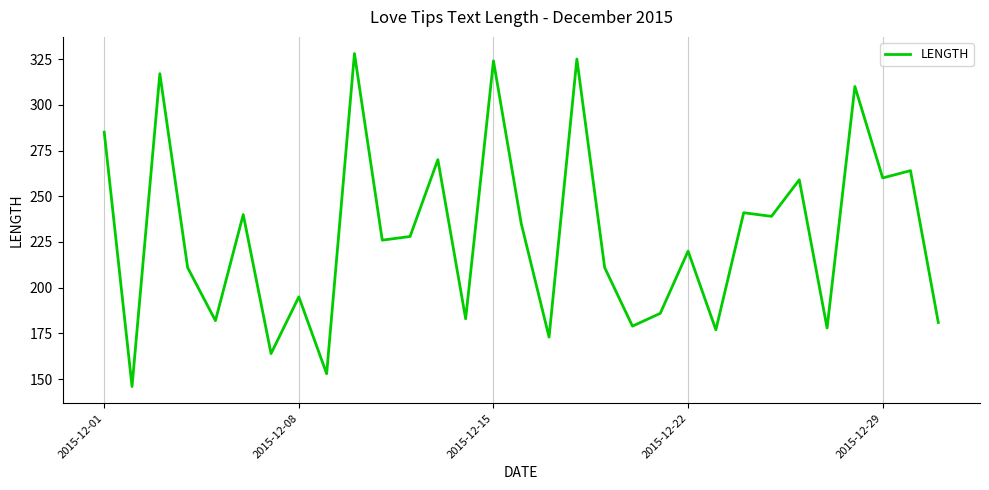

What is the difference between the maximum and minimum values?

182